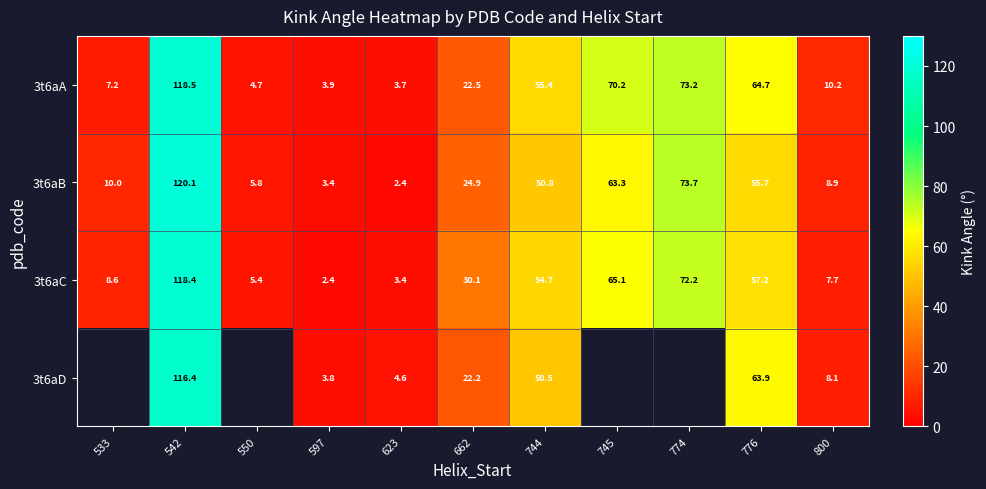

The 3t6aC series shows 5.4 at 550. True or false?

True